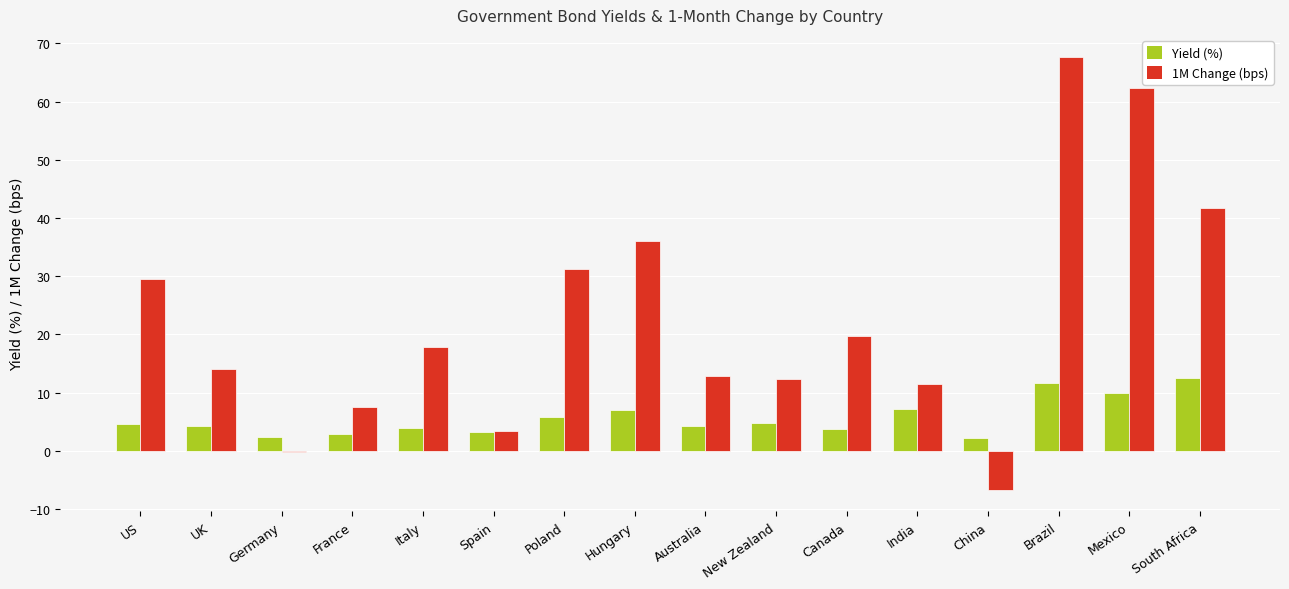

What is the maximum value shown in the chart?

67.7